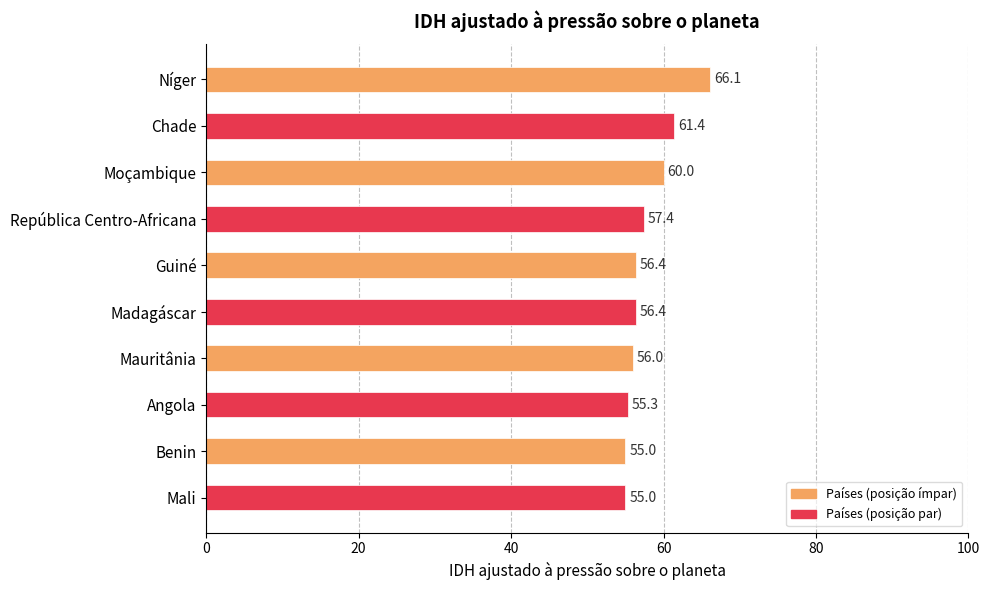

Reading top to bottom, what are all the values shown in this chart?

66.1	61.4	60.0	57.4	56.4	56.4	56.0	55.3	55.0	55.0